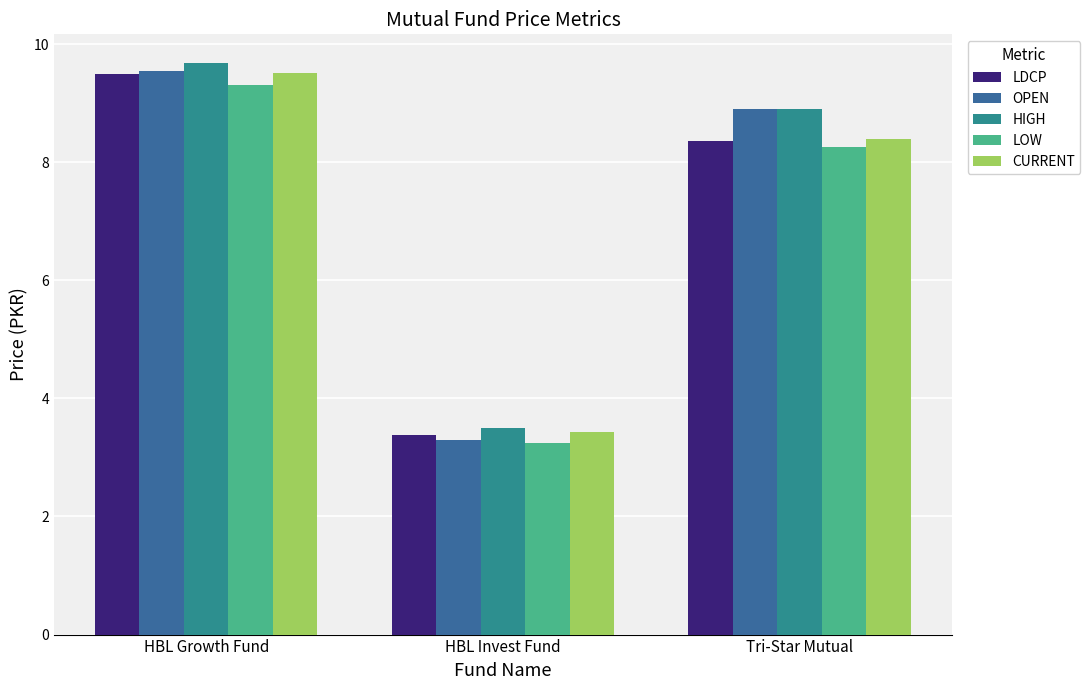

The value of HIGH at Tri-Star Mutual is 8.9. True or false?

True